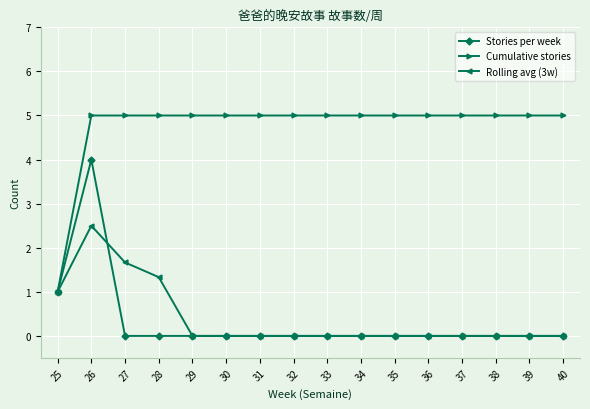

What is the maximum value shown in the chart?

5.0